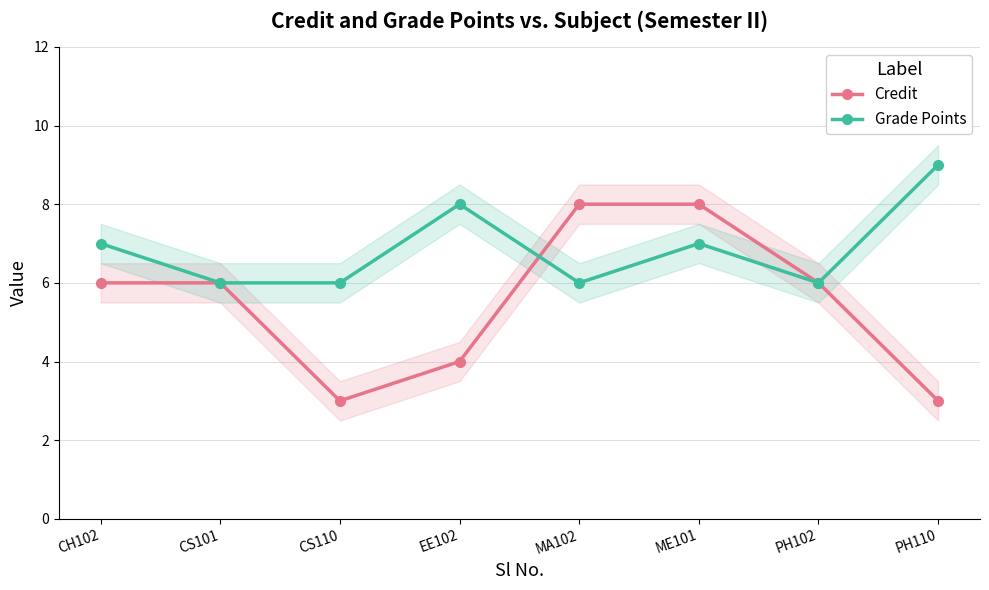

Where does the Grade Points series first go above 7?

EE102